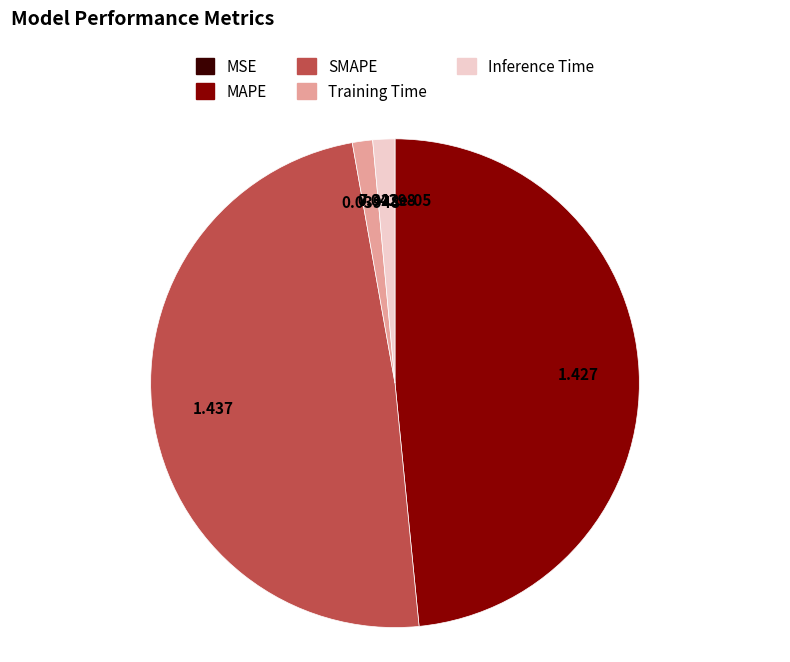

Does SMAPE represent more than half of the total?

No